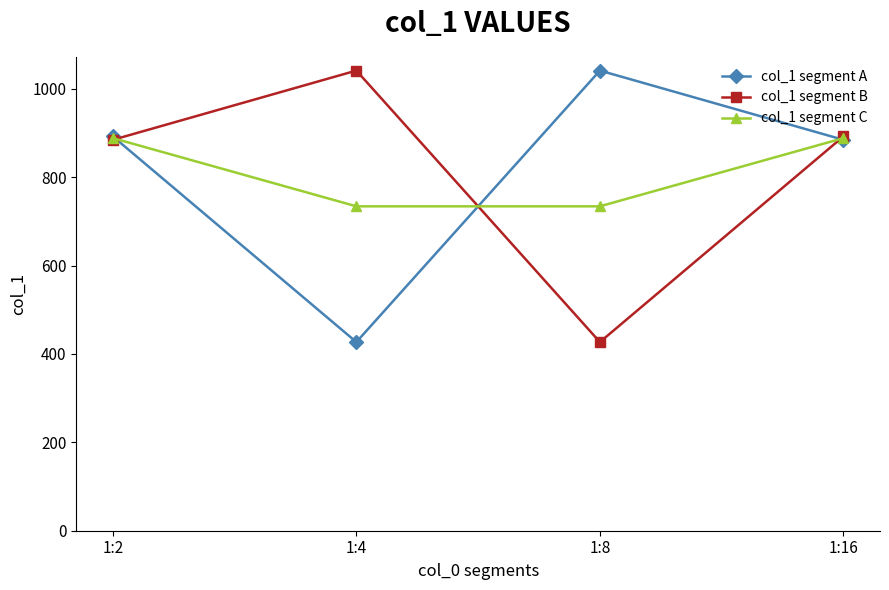

How many data points in col_1 segment C are above 888?

2